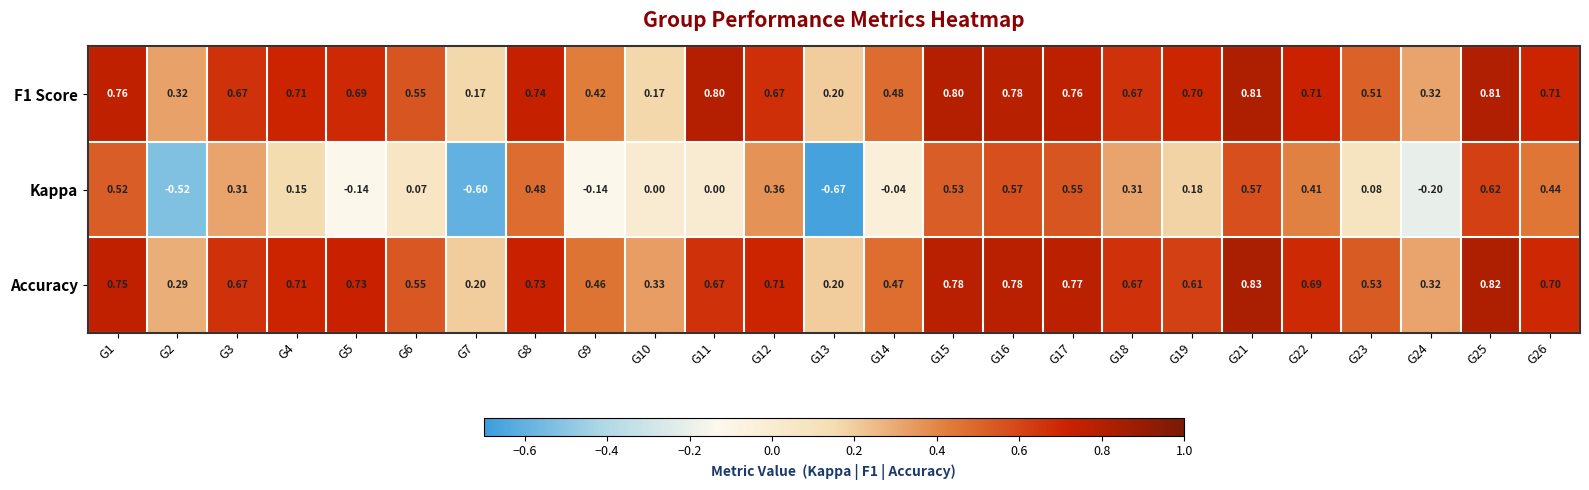

How many distinct data groups are displayed?

3